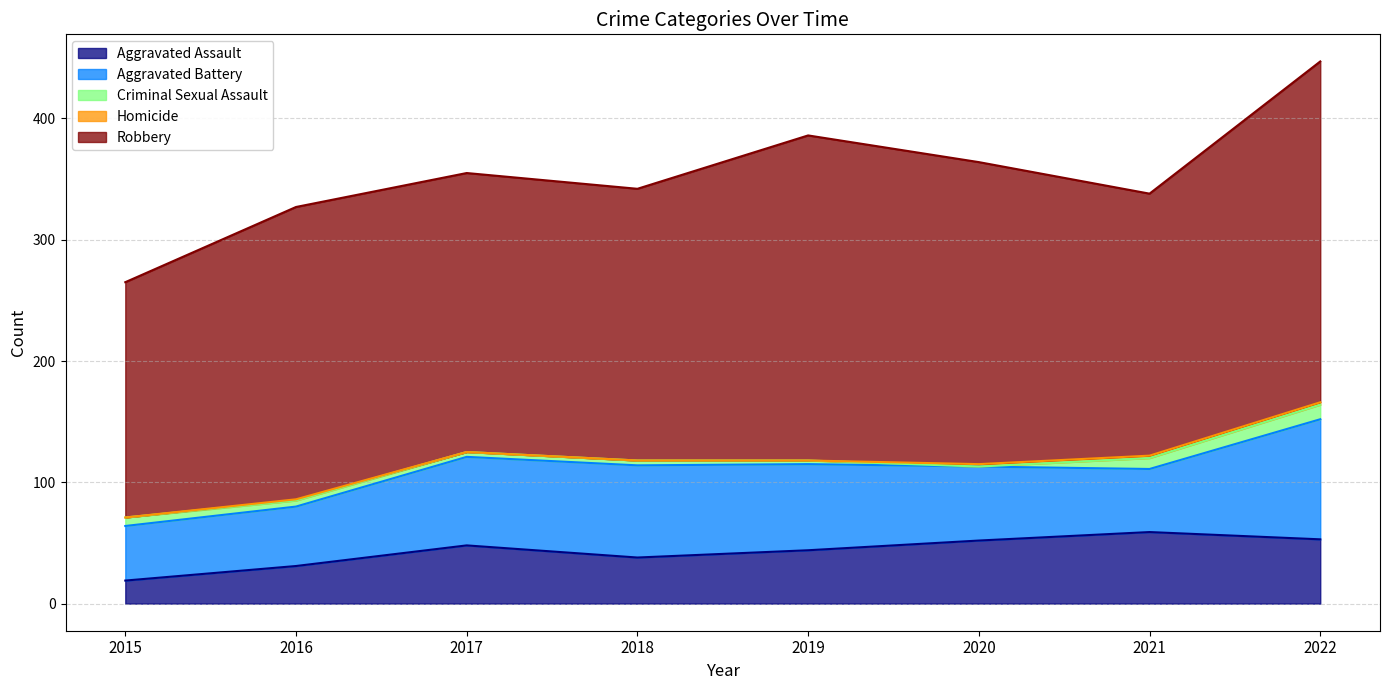

At which category is the sum across all series the highest?

2022